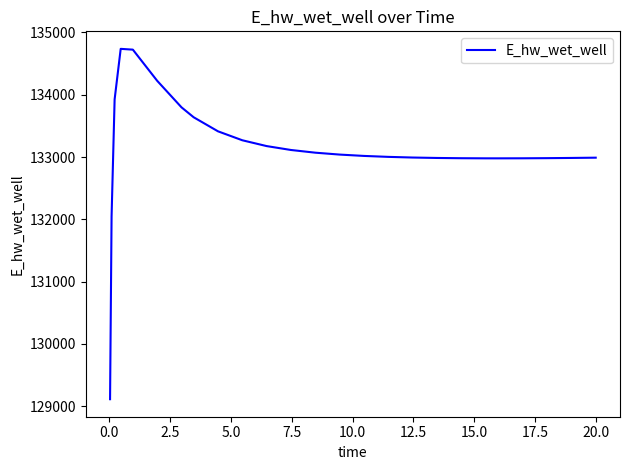

What is the difference between the maximum and minimum values?

5626.3